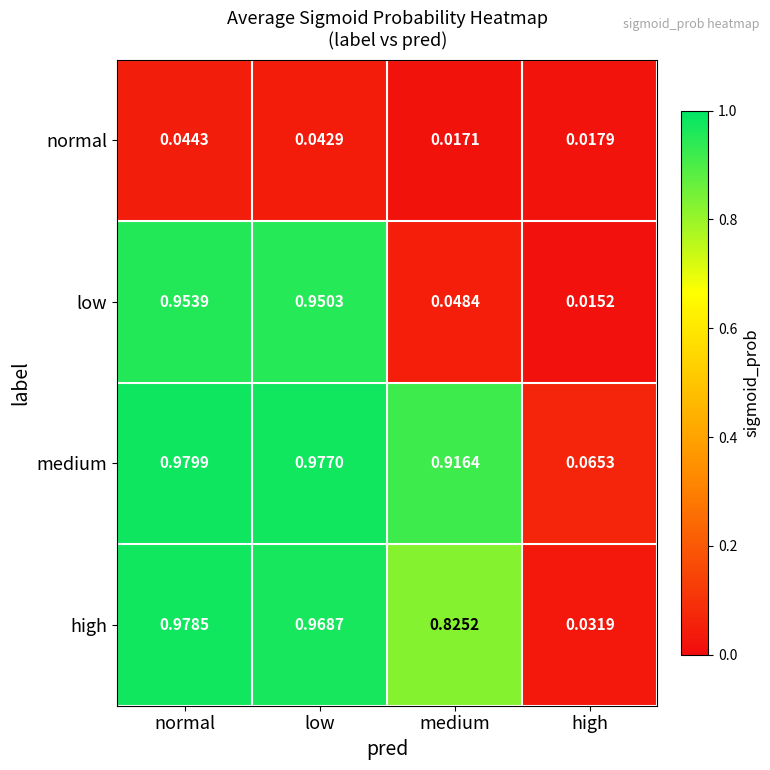

Which series changed the most between low and medium?

low